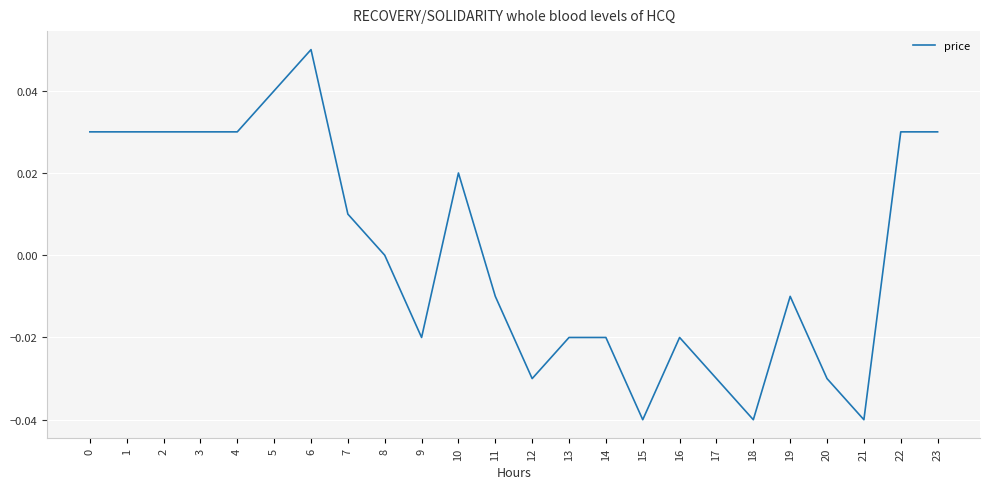

Which label corresponds to the largest value in the chart?

6